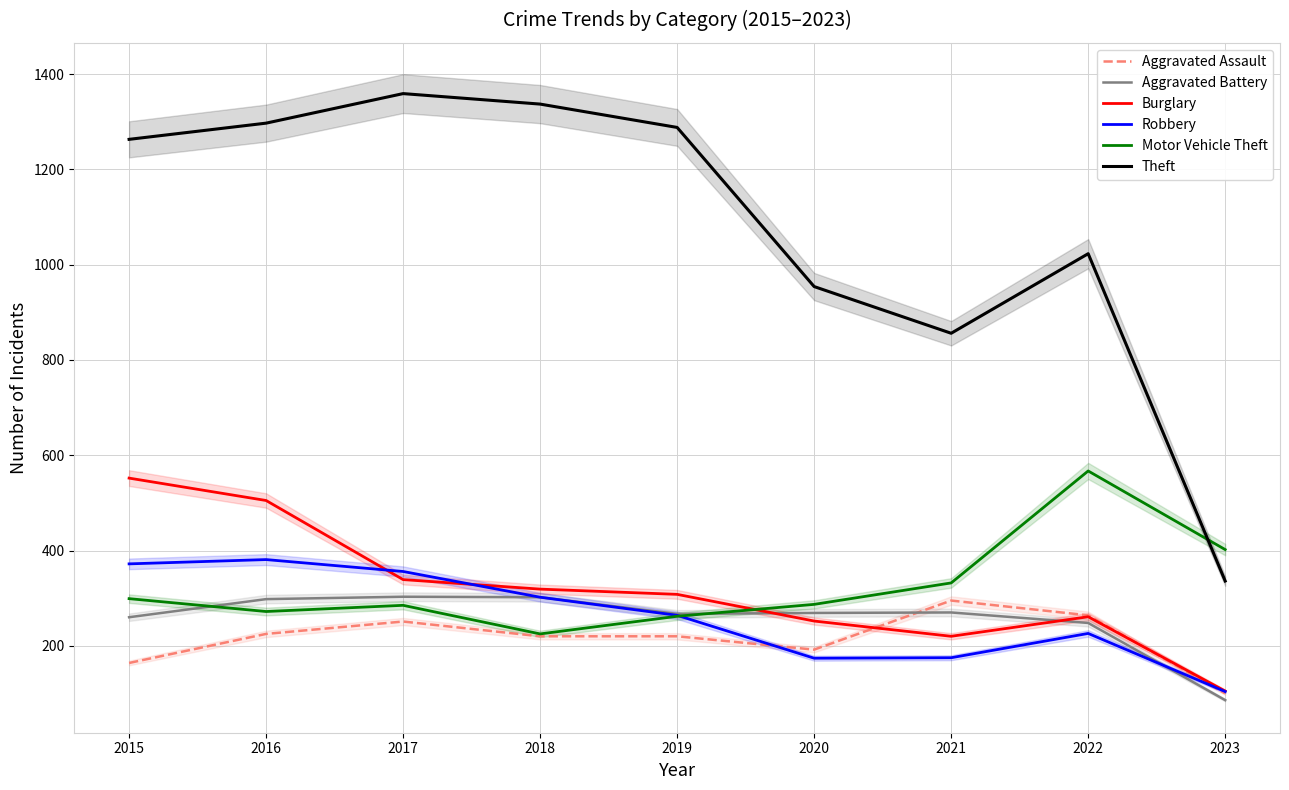

What is the average value of the Motor Vehicle Theft series?

326